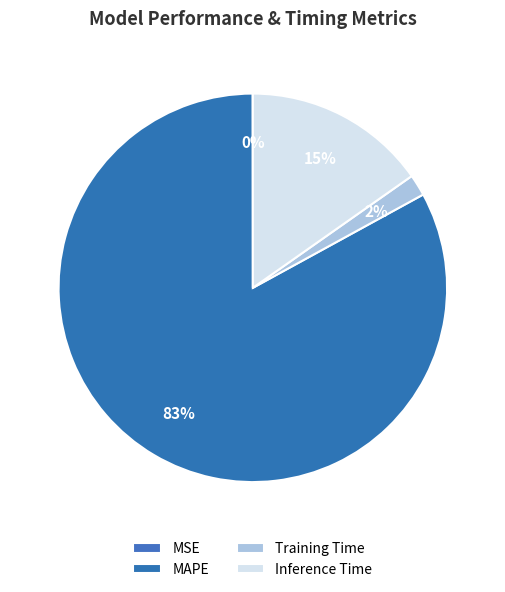

Count the number of slices in the pie.

4